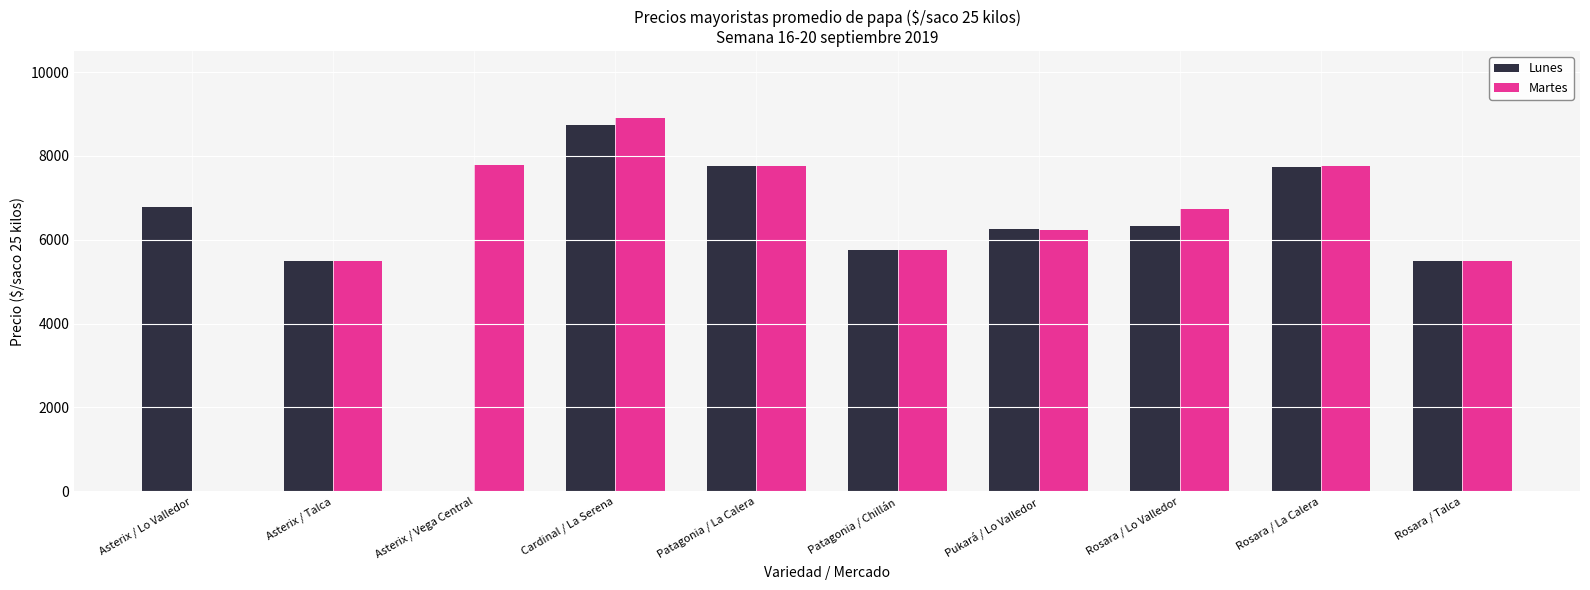

What value does the Lunes series have at Rosara / Talca?

5500